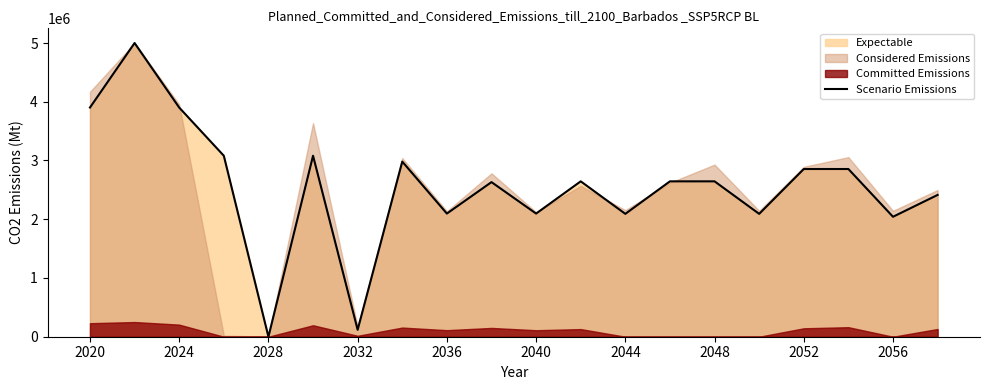

Read the value at 17.

2855051.9